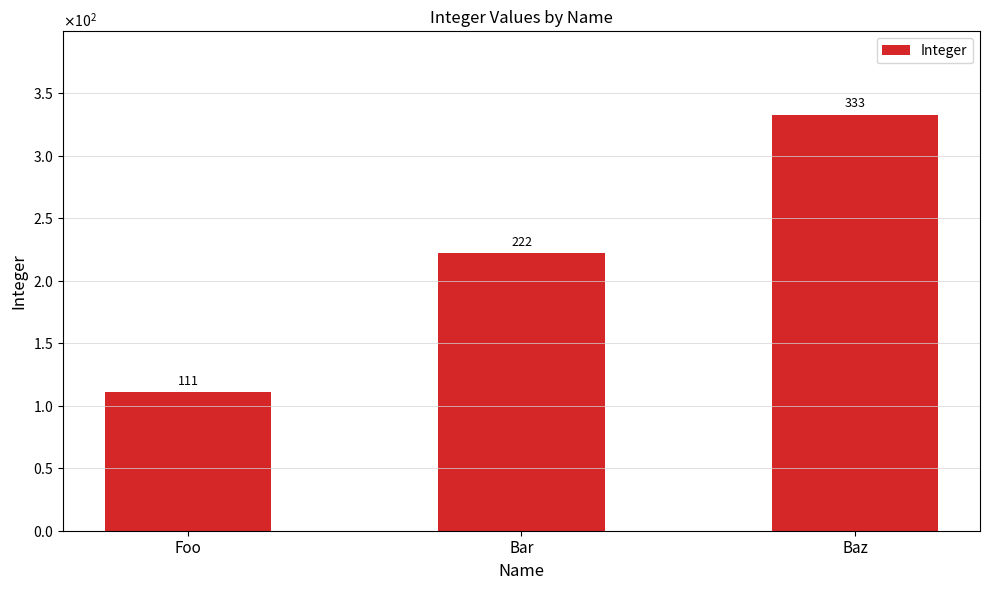

List the labels in order of value, smallest first.

Foo, Bar, Baz